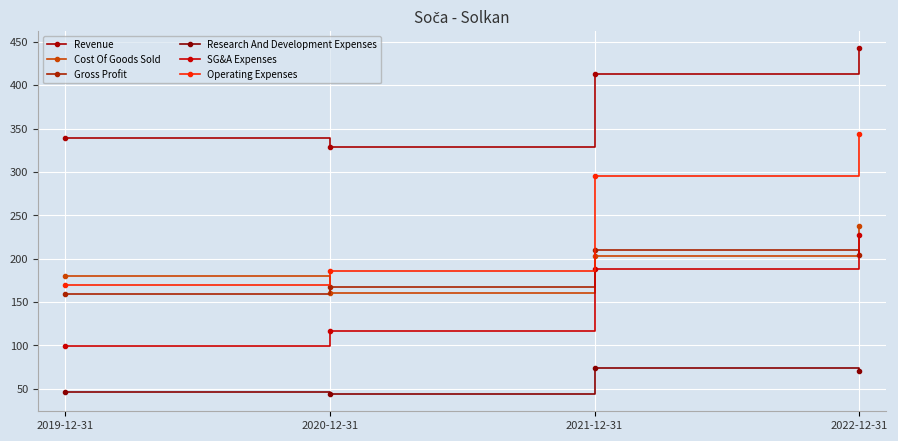

True or false: Revenue and Gross Profit cross at least once.

False